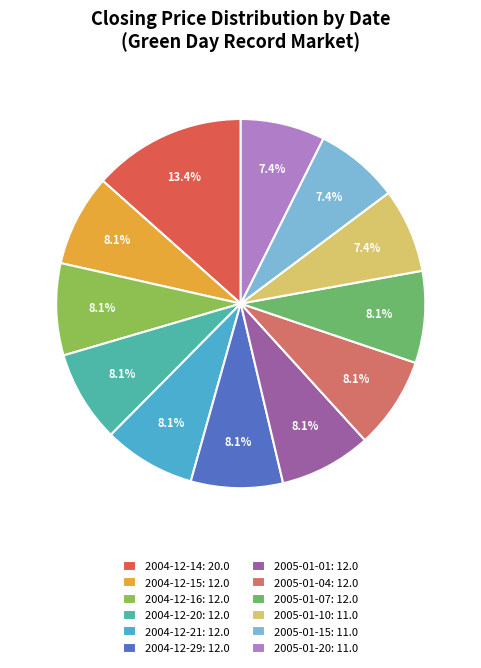

The 2005-01-04 slice represents 3% of the pie. True or false?

False